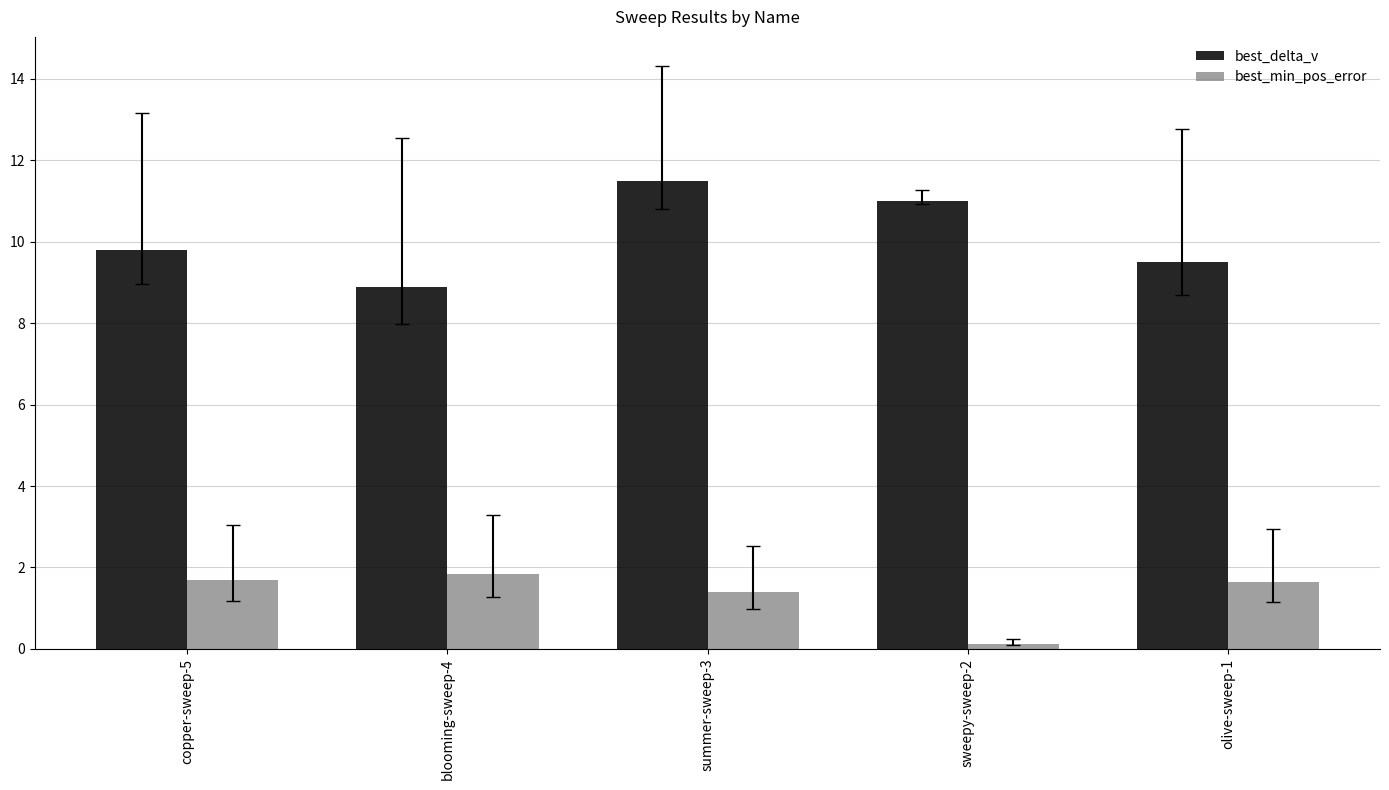

Between summer-sweep-3 and sweepy-sweep-2, which series saw the biggest shift?

best_min_pos_error